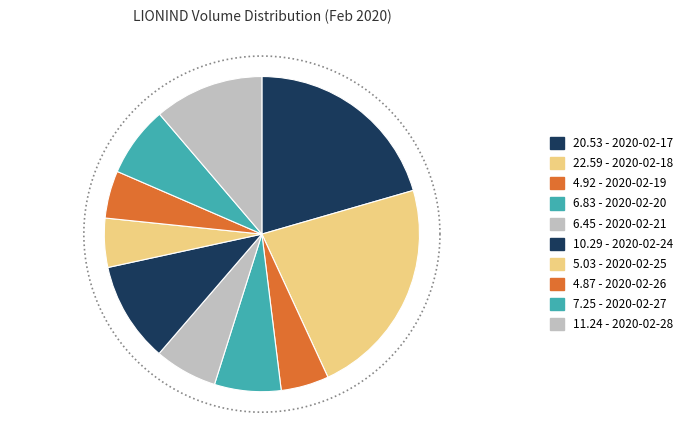

To the nearest percent, what portion does 2020-02-27 represent?

7%